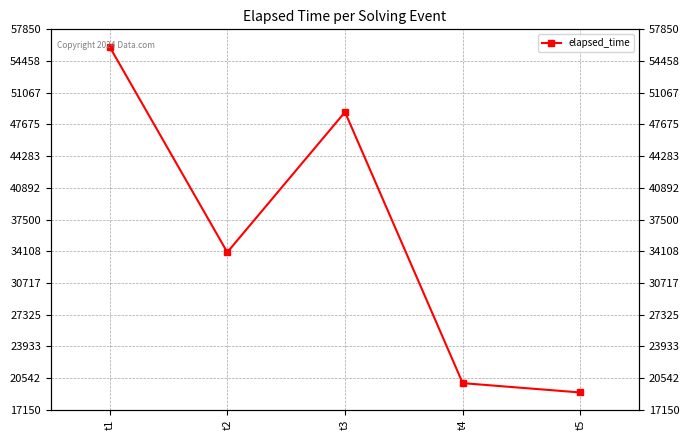

True or false: the data shows 20000 at t4.

True